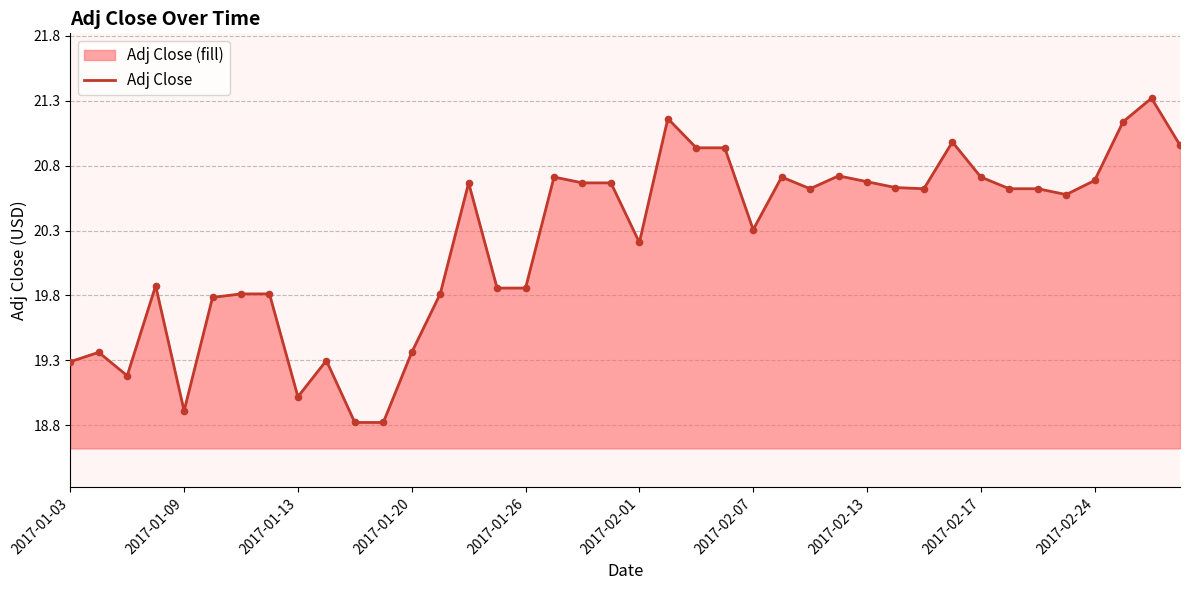

What is the change in value from 2017-01-09 to 2017-01-13?

+0.1